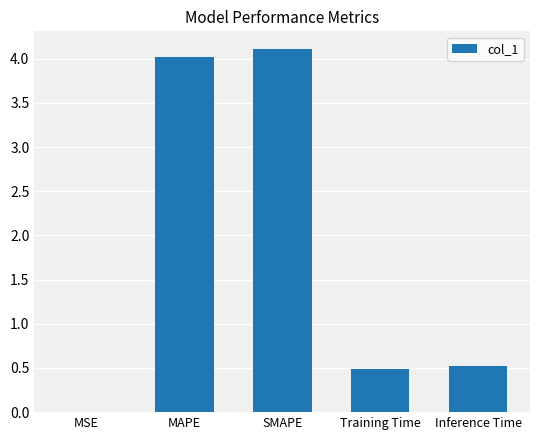

What is the change in value from MSE to MAPE?

+4.0